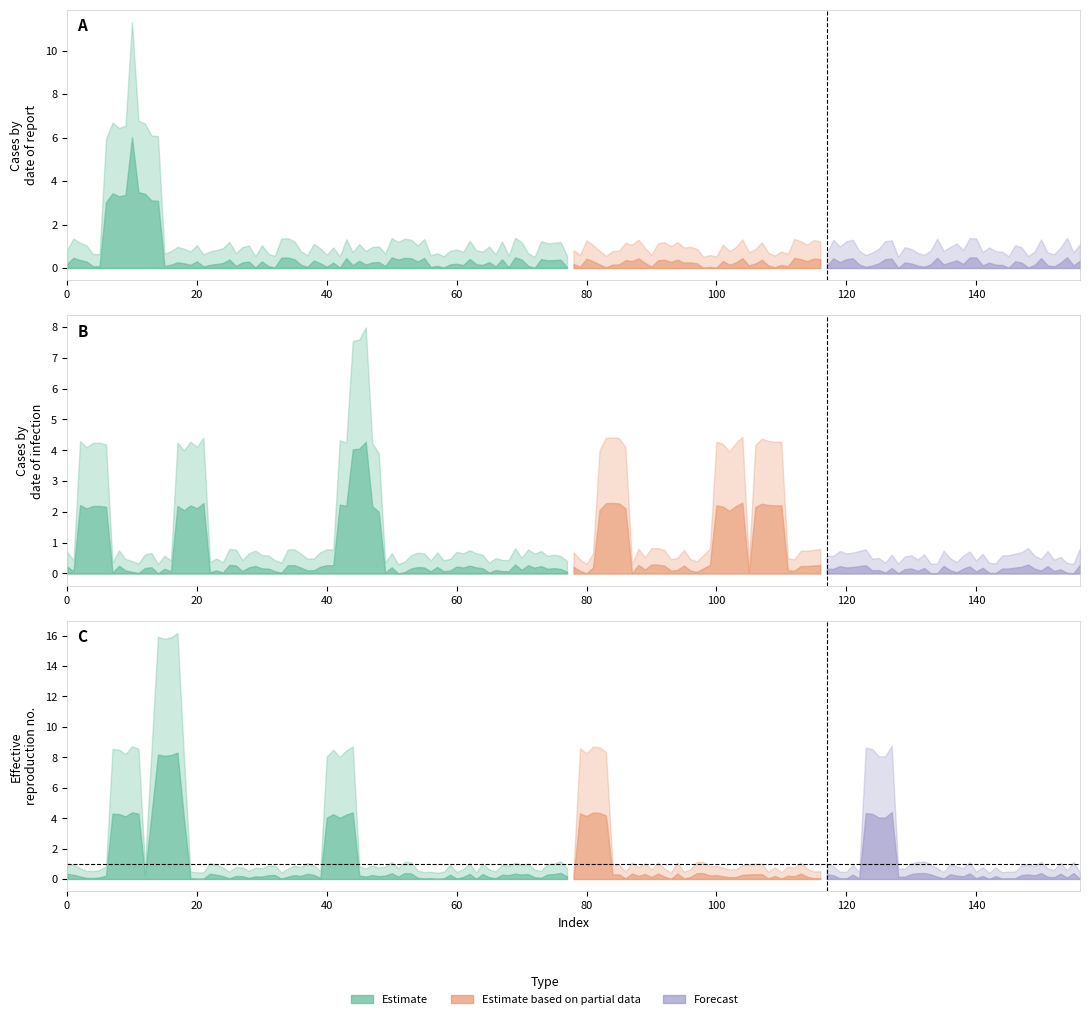

True or false: col_4 has more than 1 points higher than both neighbors.

False